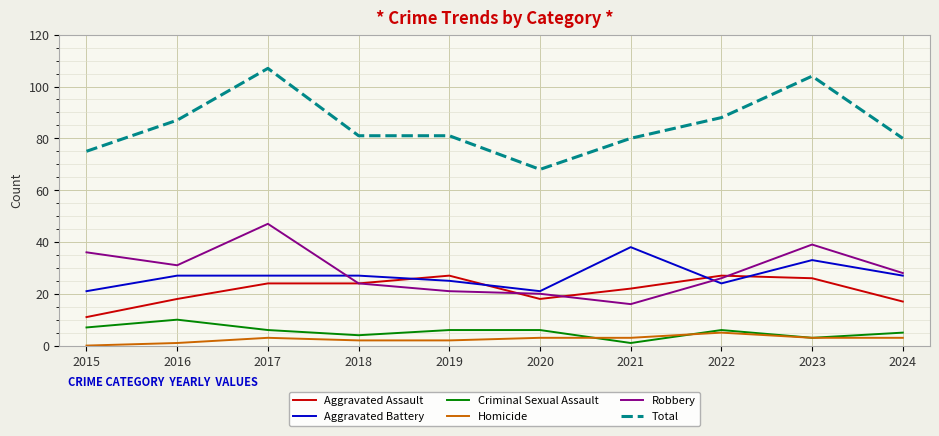

What is the difference between the maximum and second lowest values in the Aggravated Battery series?

17